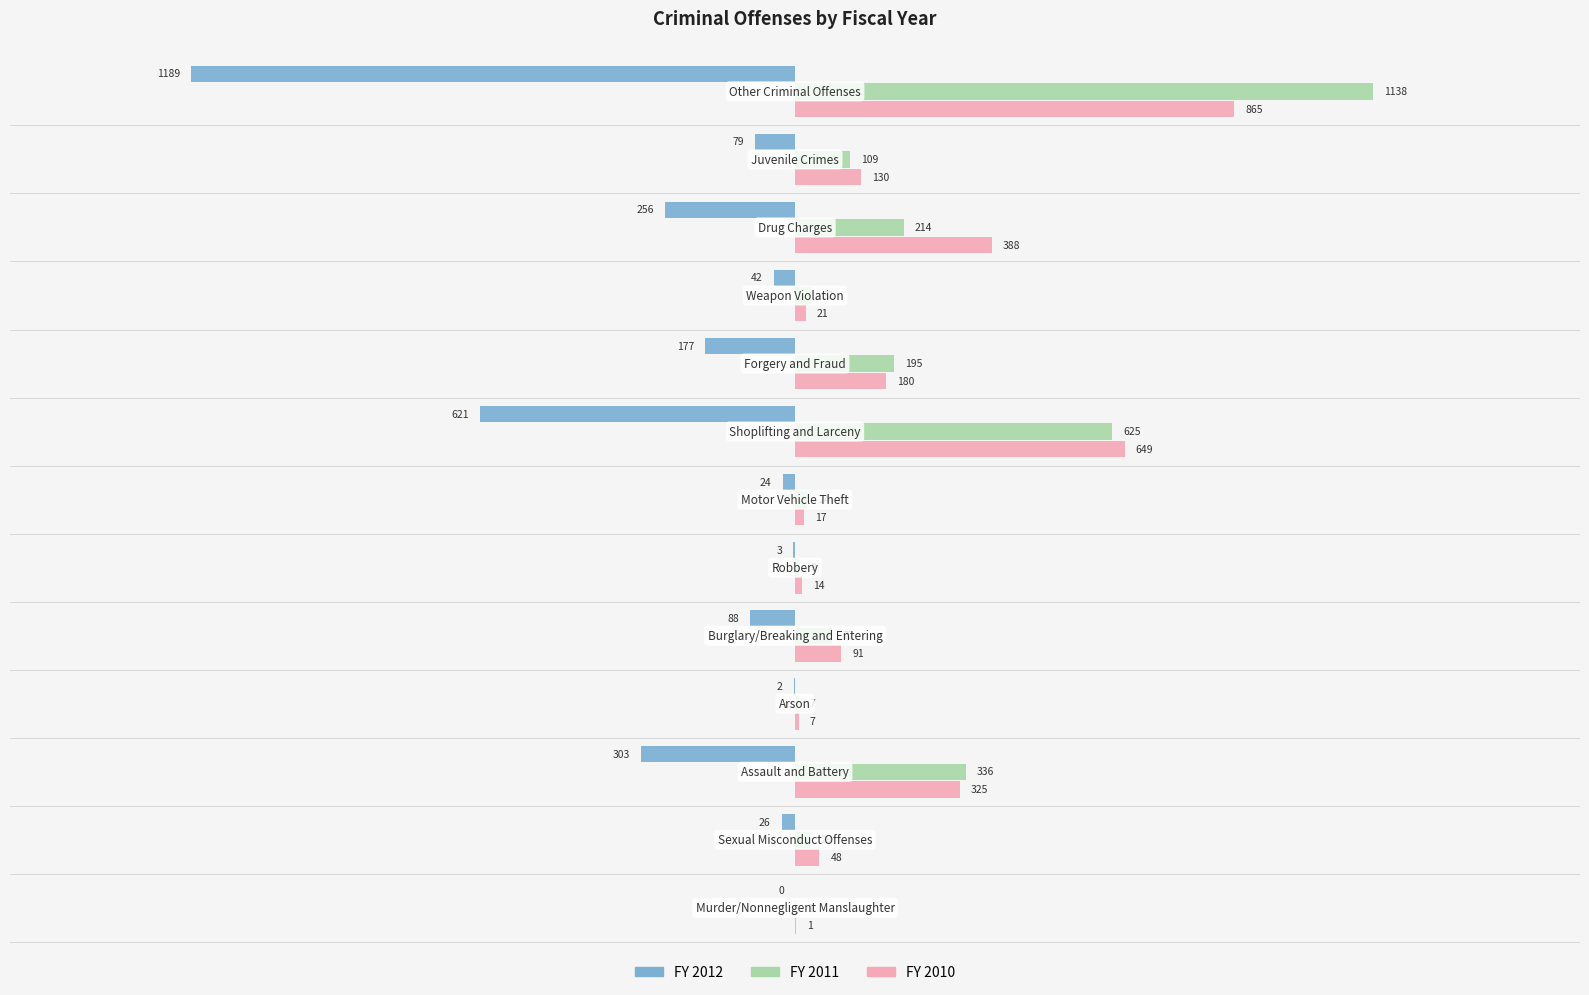

What is the sum of all FY 2010 values?

2736